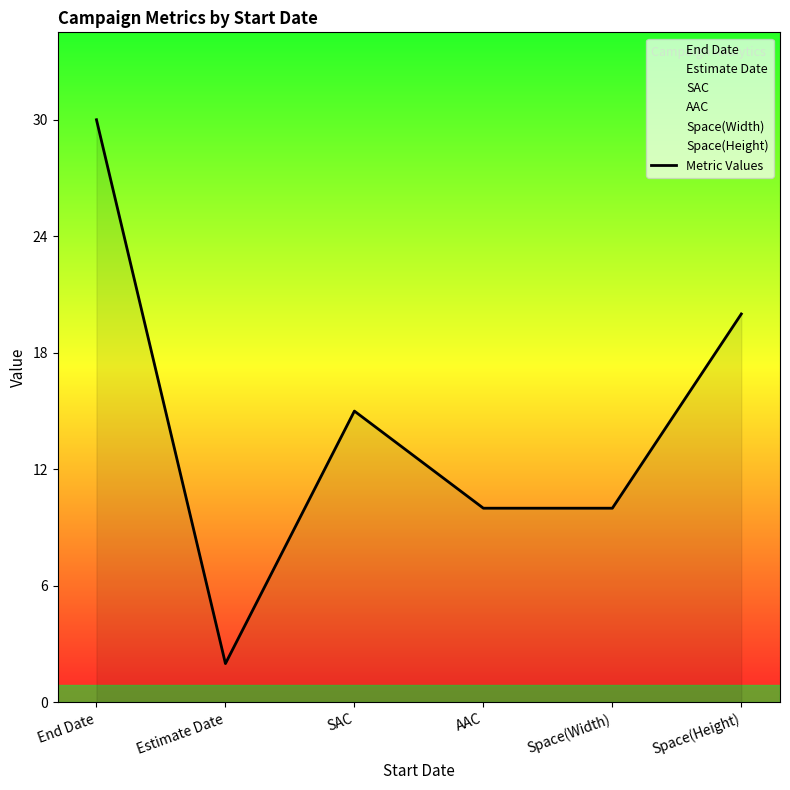

Reading left to right, what are all the values shown in this chart?

End Date=30	Estimate Date=2	SAC=15	AAC=10	Space(Width)=10	Space(Height)=20